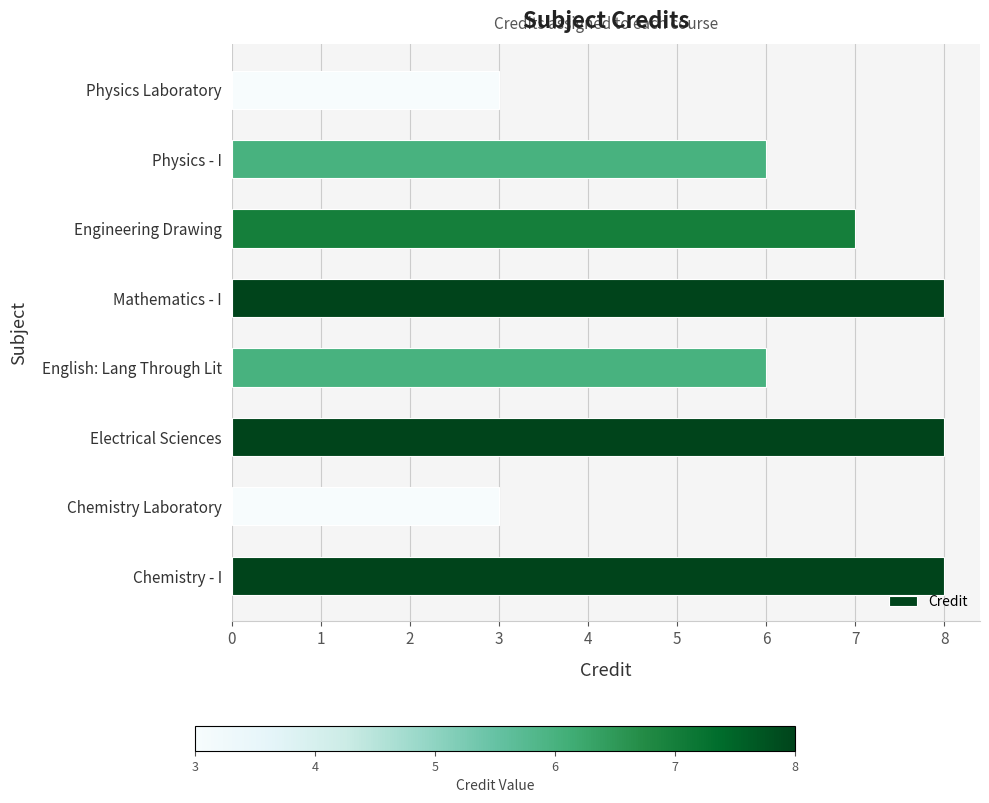

How many categories are shown in the chart?

8